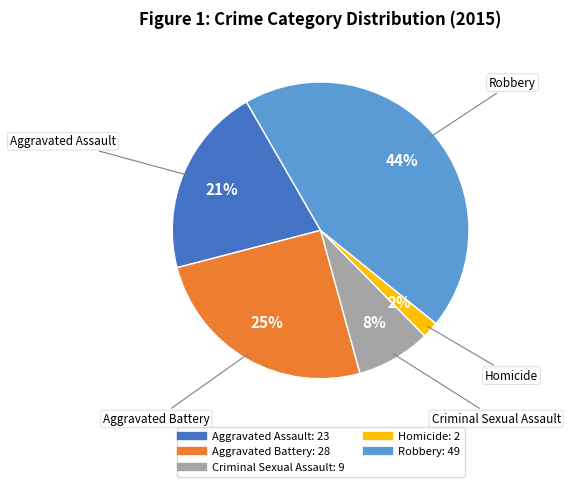

Is the sum of Homicide and Robbery greater than half?

No